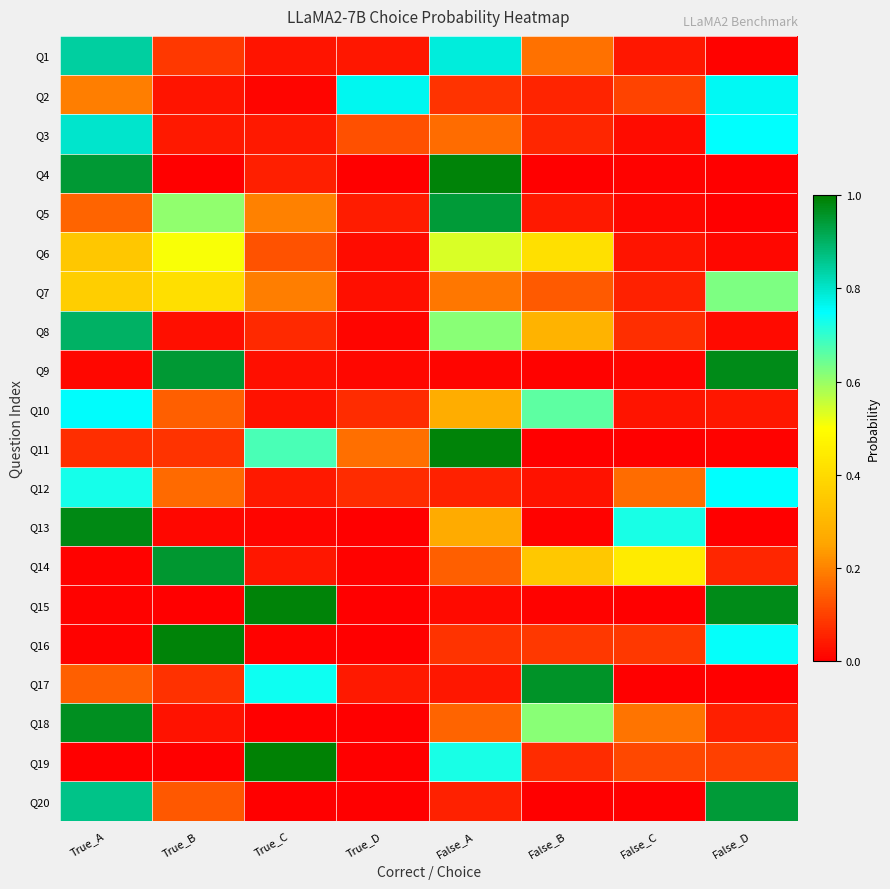

At which category is the sum across all series the highest?

True_A